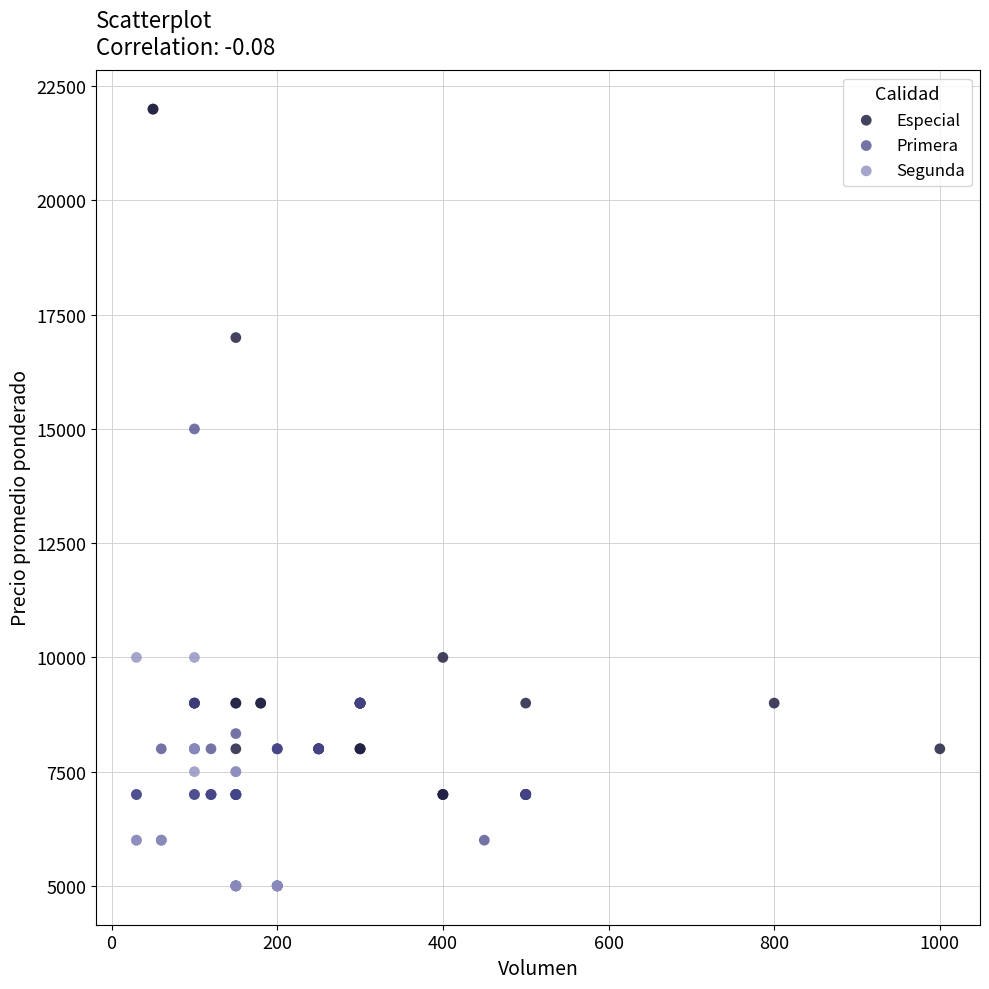

What are all the series names shown in the legend?

Especial, Primera, Segunda